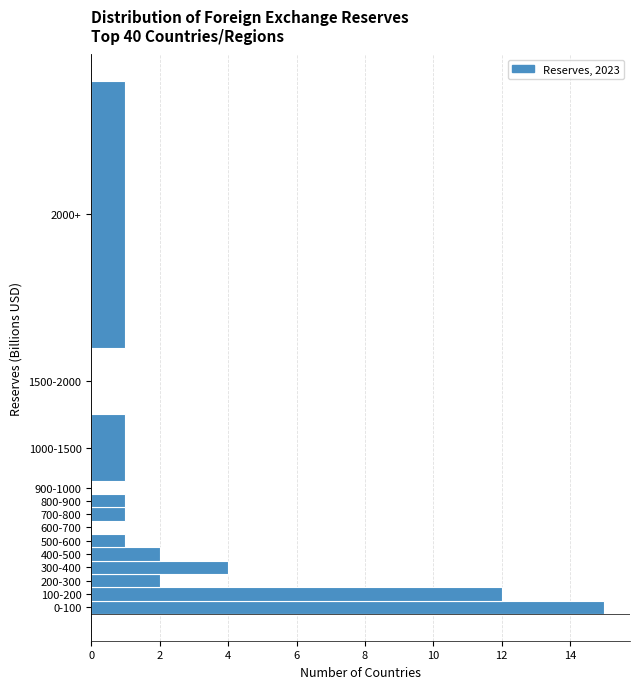

Reading top to bottom, extract all data points from this chart.

2000+=1	1500-2000=0	1000-1500=1	900-1000=0	800-900=1	700-800=1	600-700=0	500-600=1	400-500=2	300-400=4	200-300=2	100-200=12	0-100=15